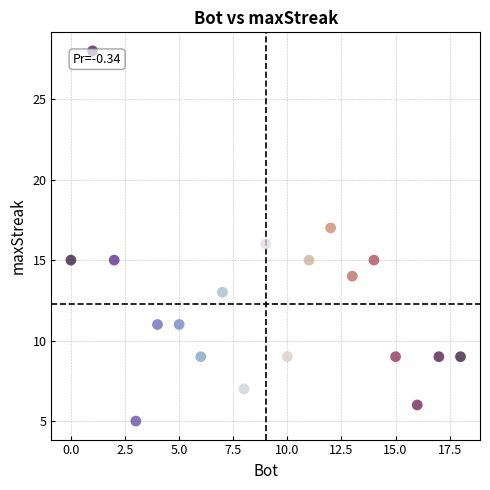

What is the range of Y values (max minus min)?

23